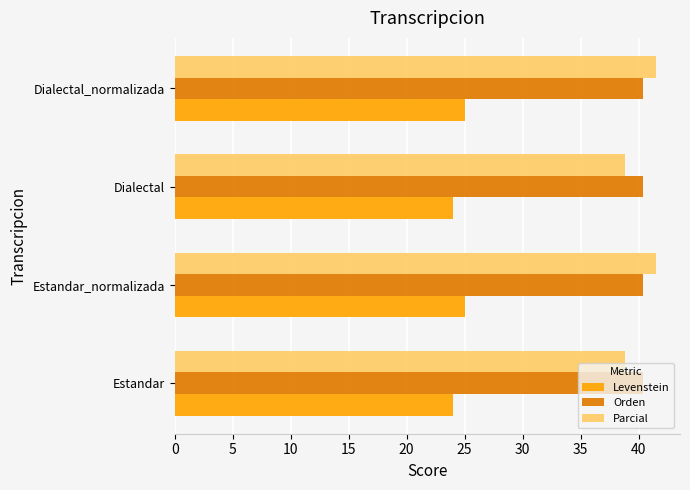

What is the difference between the highest and lowest values at Dialectal?

16.4